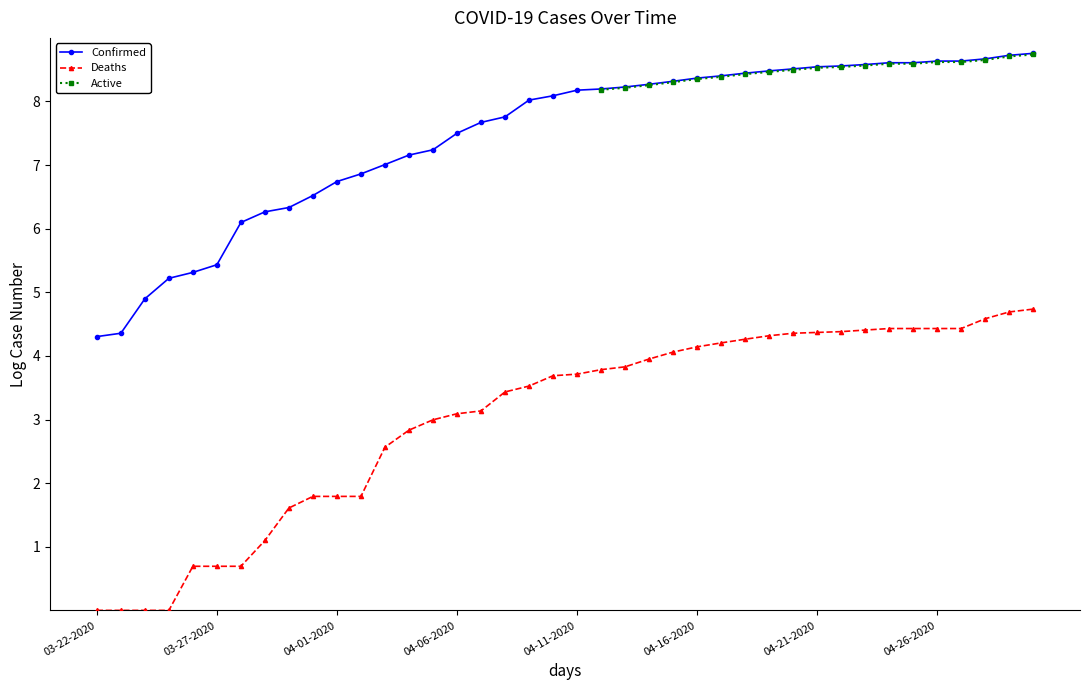

What is the maximum value for Confirmed?

8.8